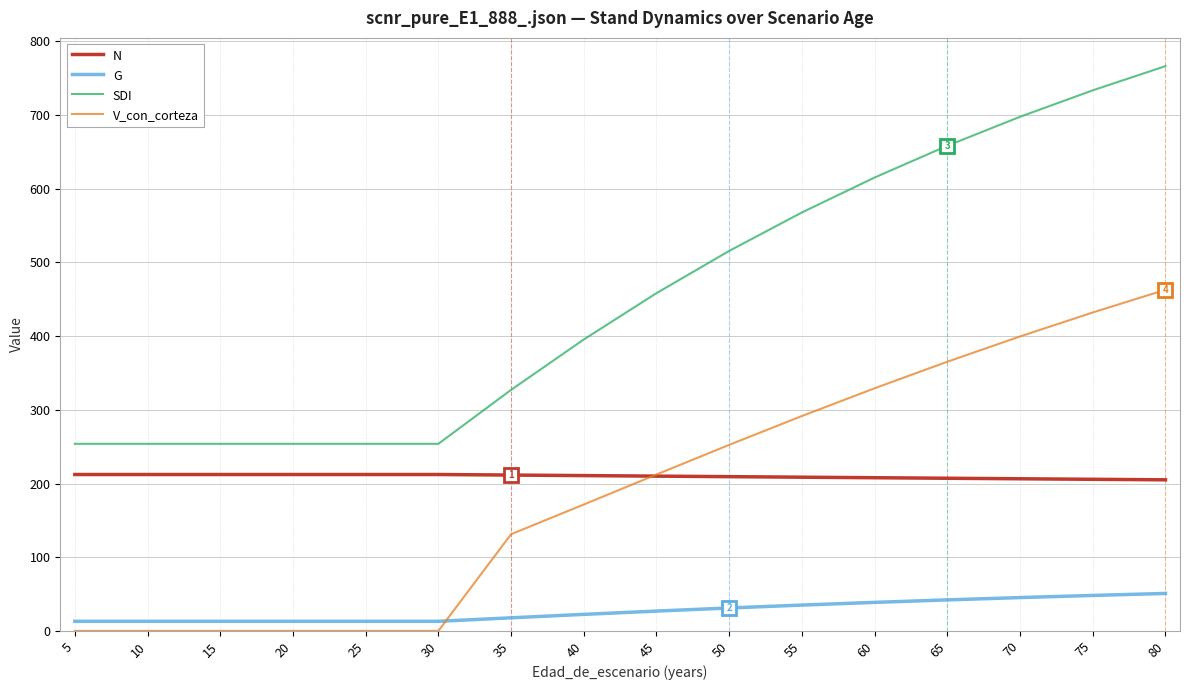

What is the average value of the V_con_corteza series?

190.5